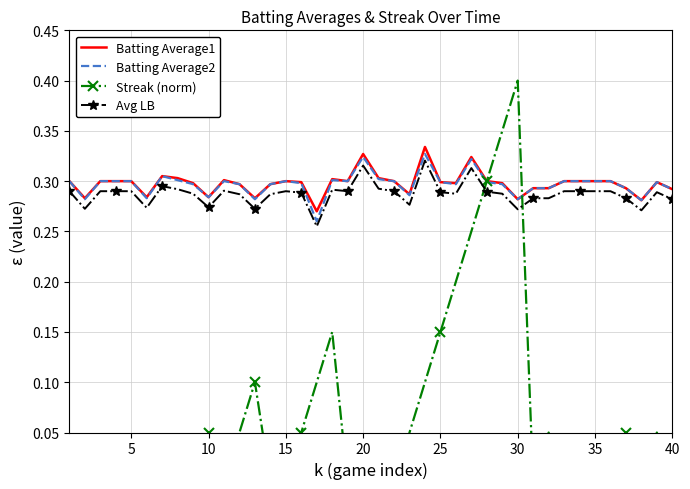

True or false: Avg LB and Batting Average1 cross at least once.

False